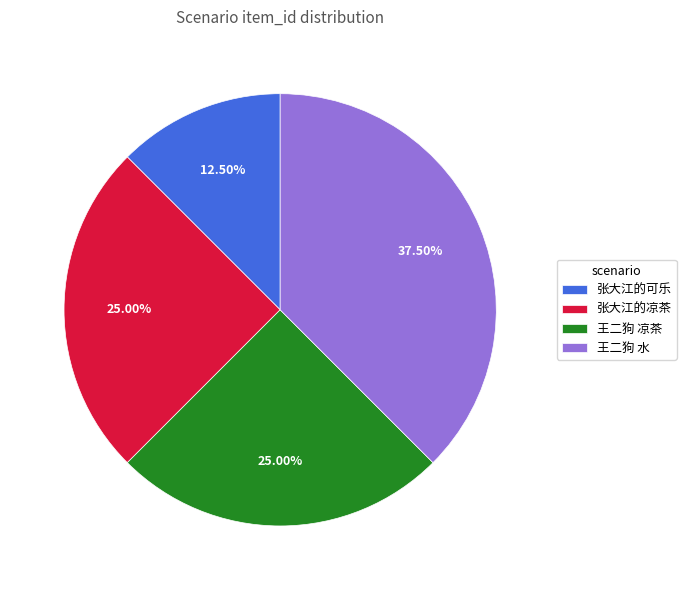

To the nearest percent, what portion does 张大江的凉茶 represent?

25%